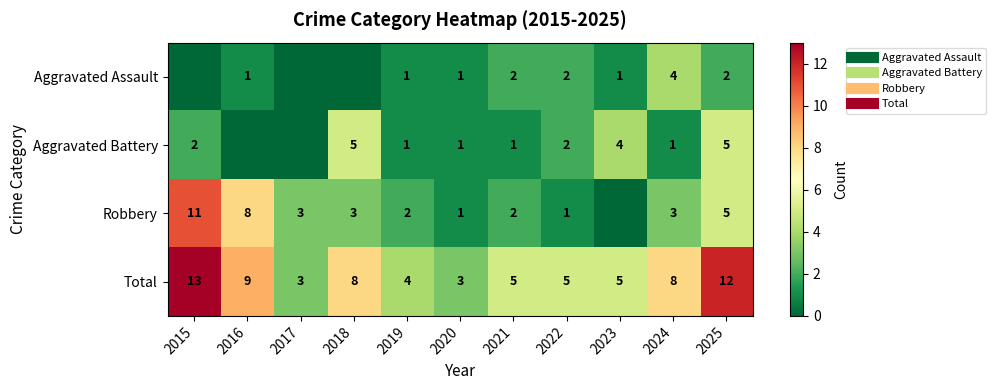

Where does the Robbery series first go above 3?

2015